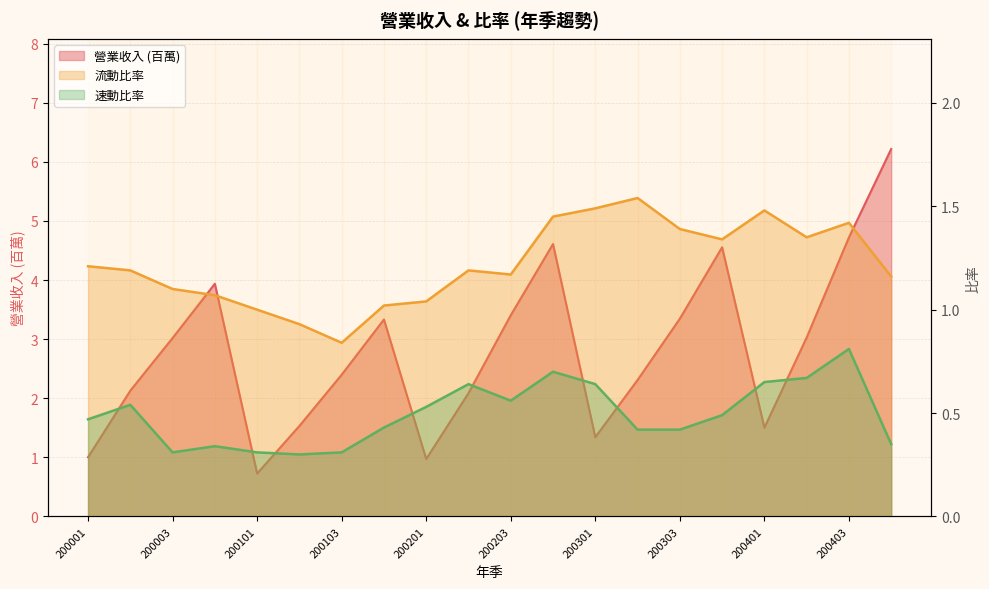

Which series has the largest total across all categories?

營業收入